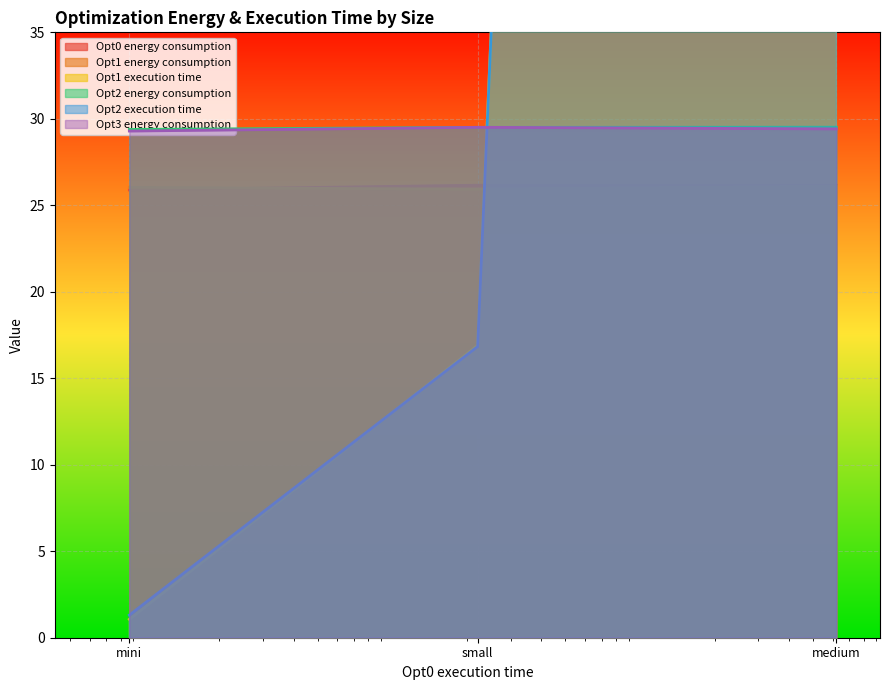

What is the label of the 3rd point from the right?

mini